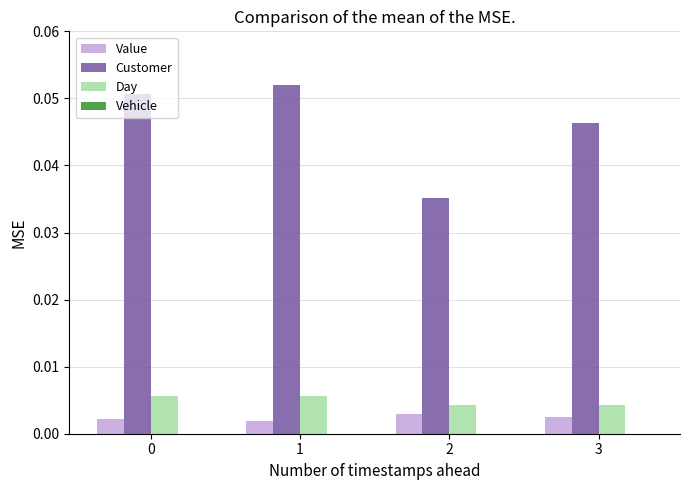

Which series has the largest range (max minus min)?

Customer